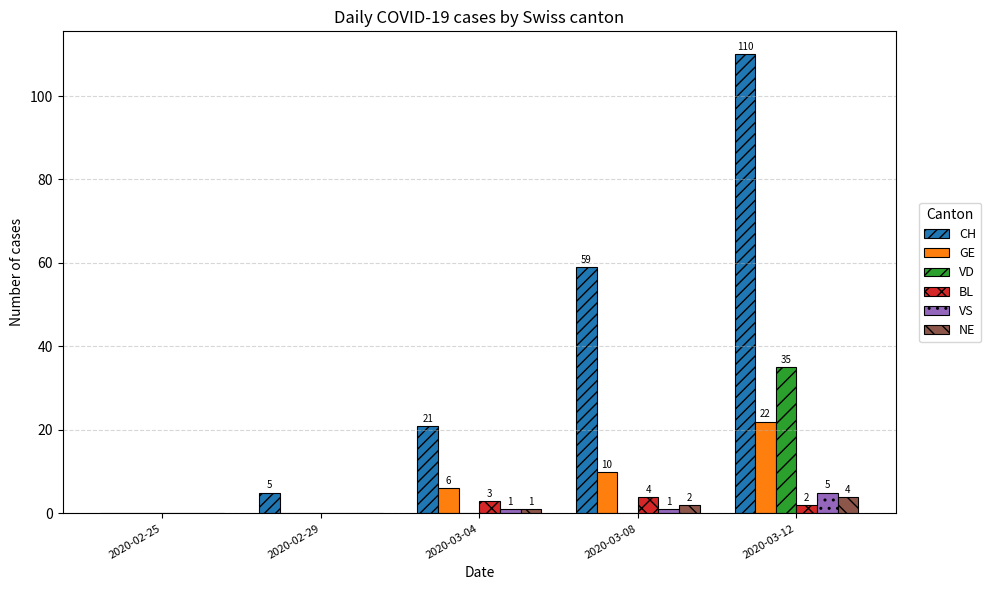

What value does the GE series have at 2020-03-12, to the nearest 5?

20